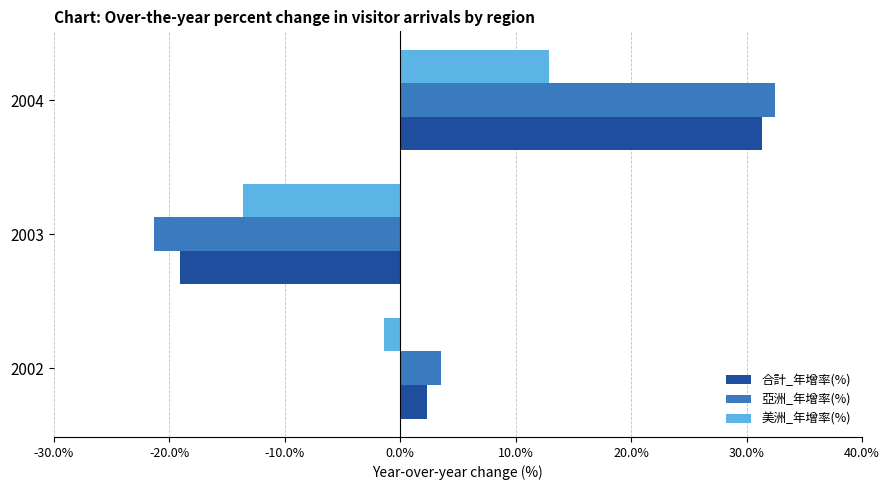

What is the total value across all series at 2004?

76.7